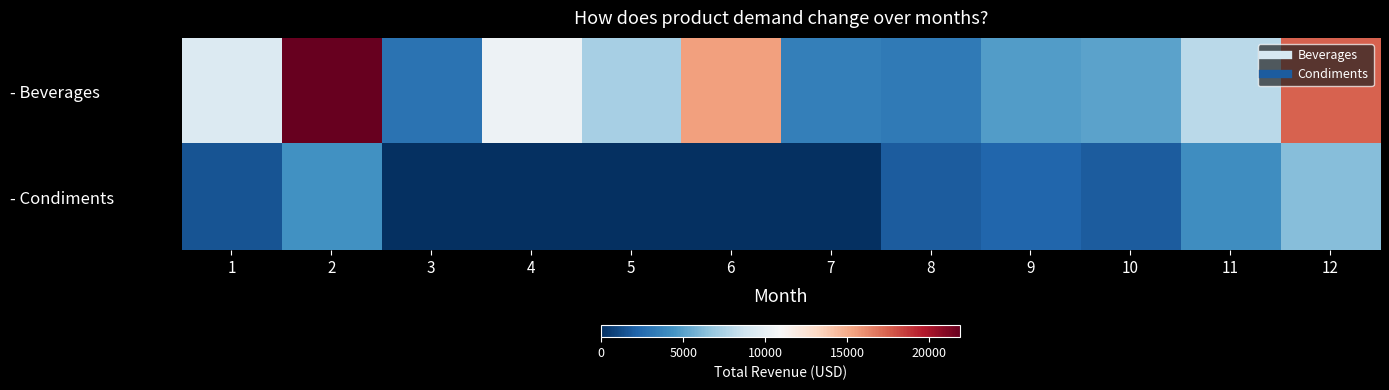

Between 11 and 3, which is larger?

11